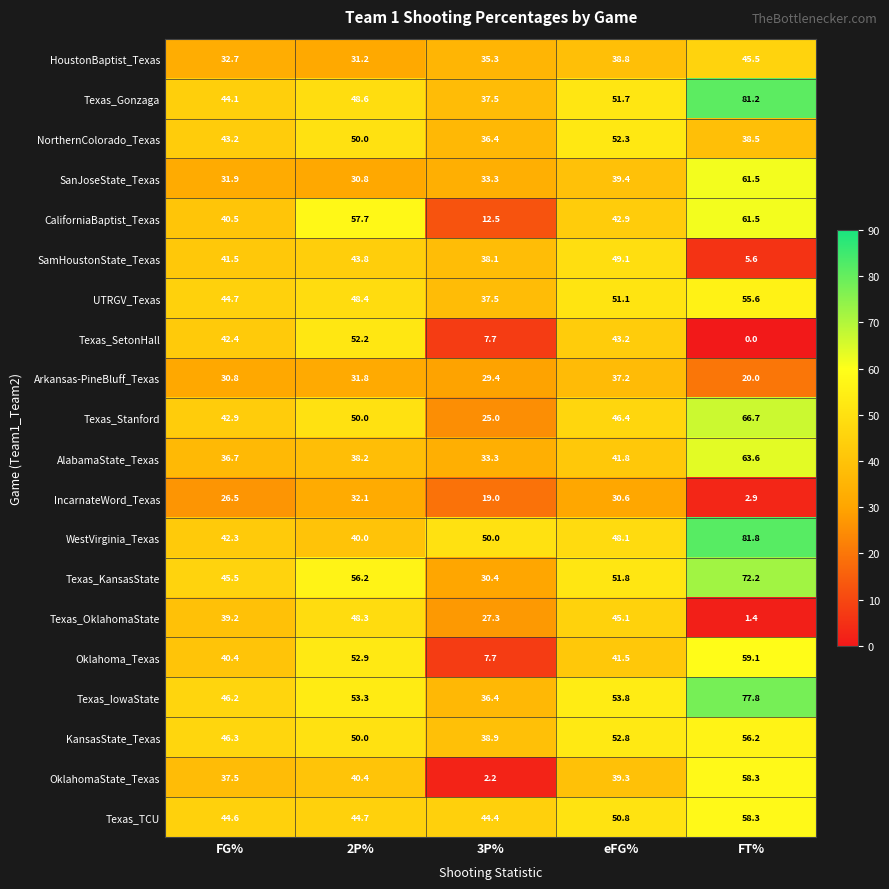

Count the number of categories in the chart.

5